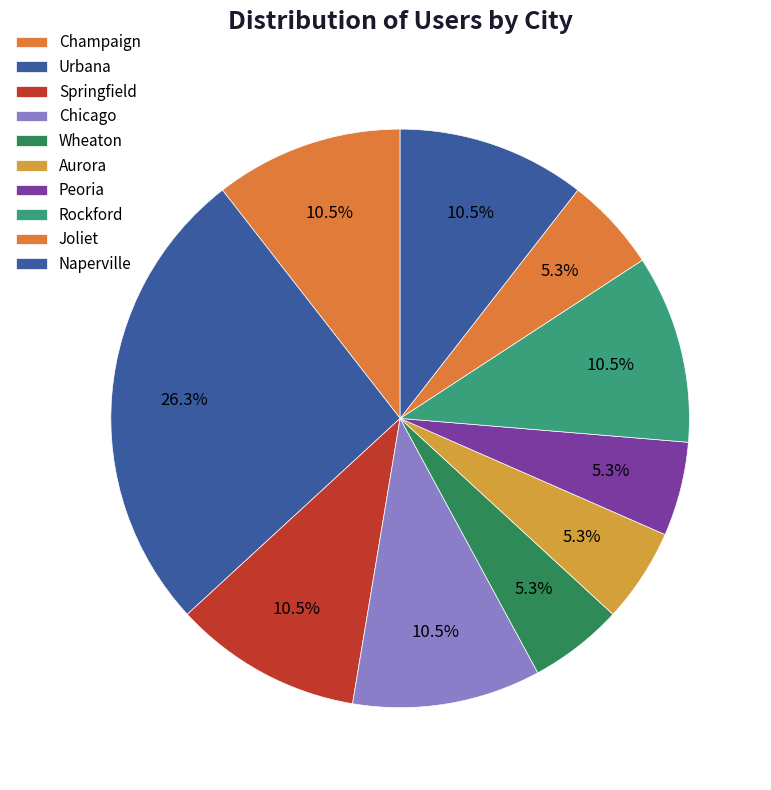

Is there a majority slice in this chart?

No